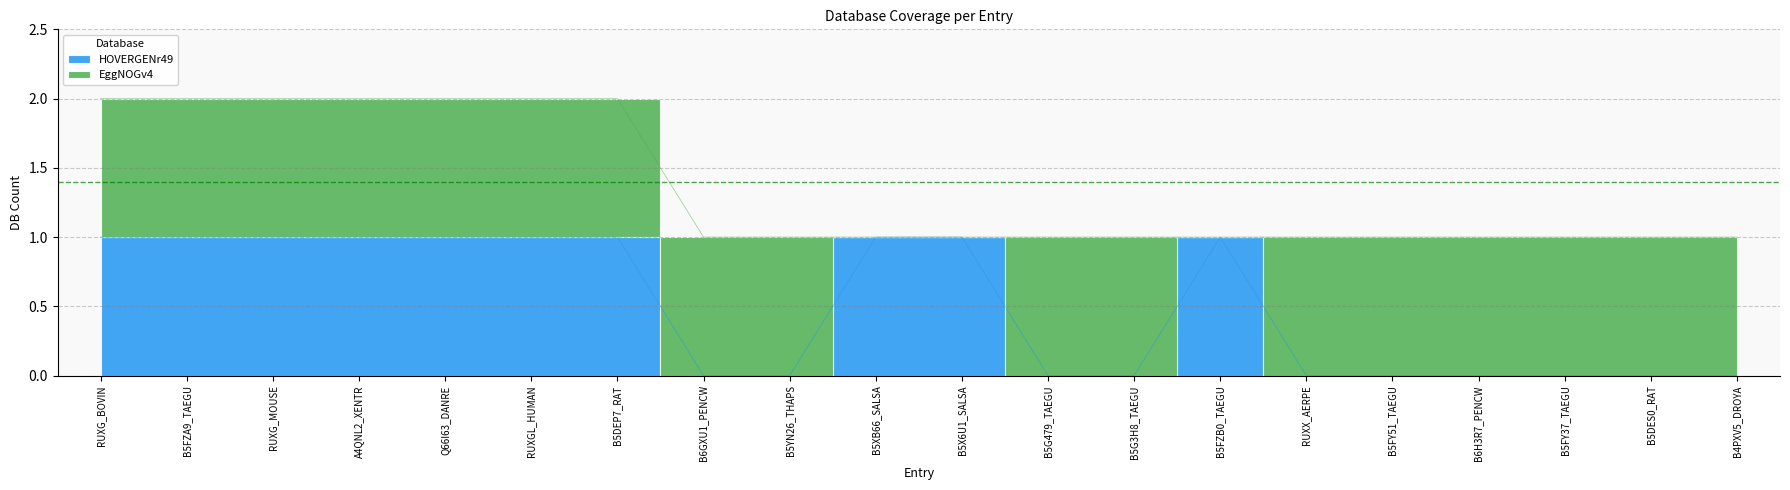

Approximately how many times larger is the value at B5FZB0_TAEGU compared to Q66I63_DANRE?

1.0